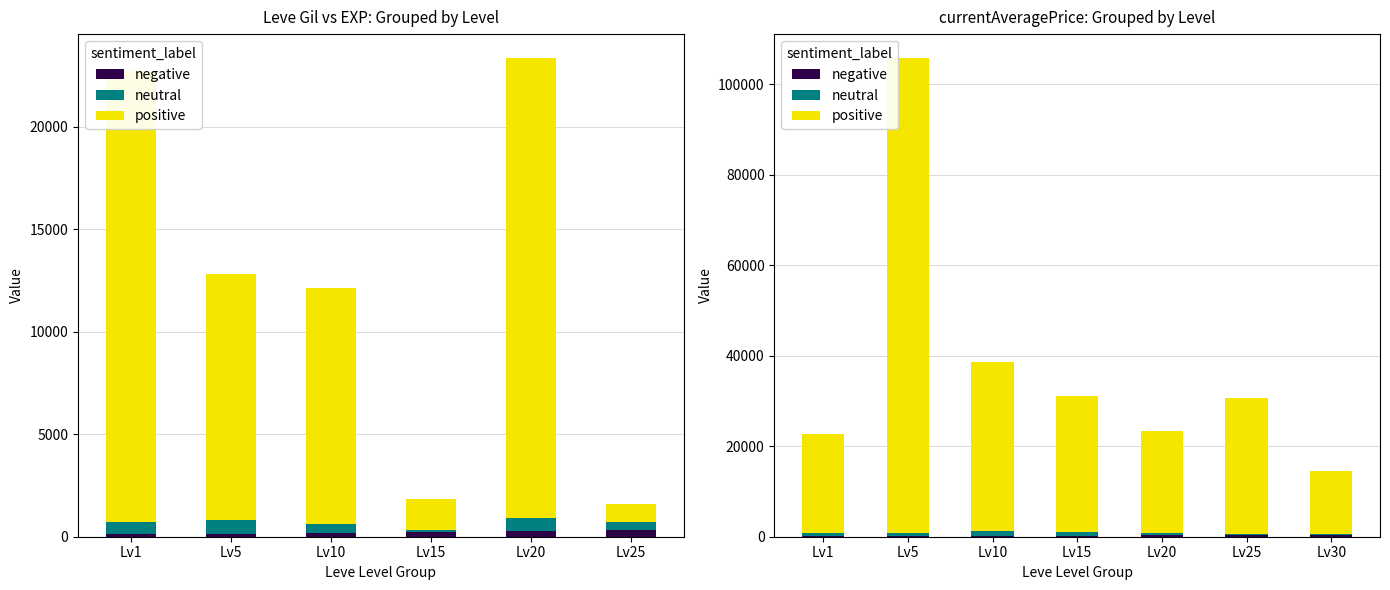

What is the total value across all series at Lv30?

14630